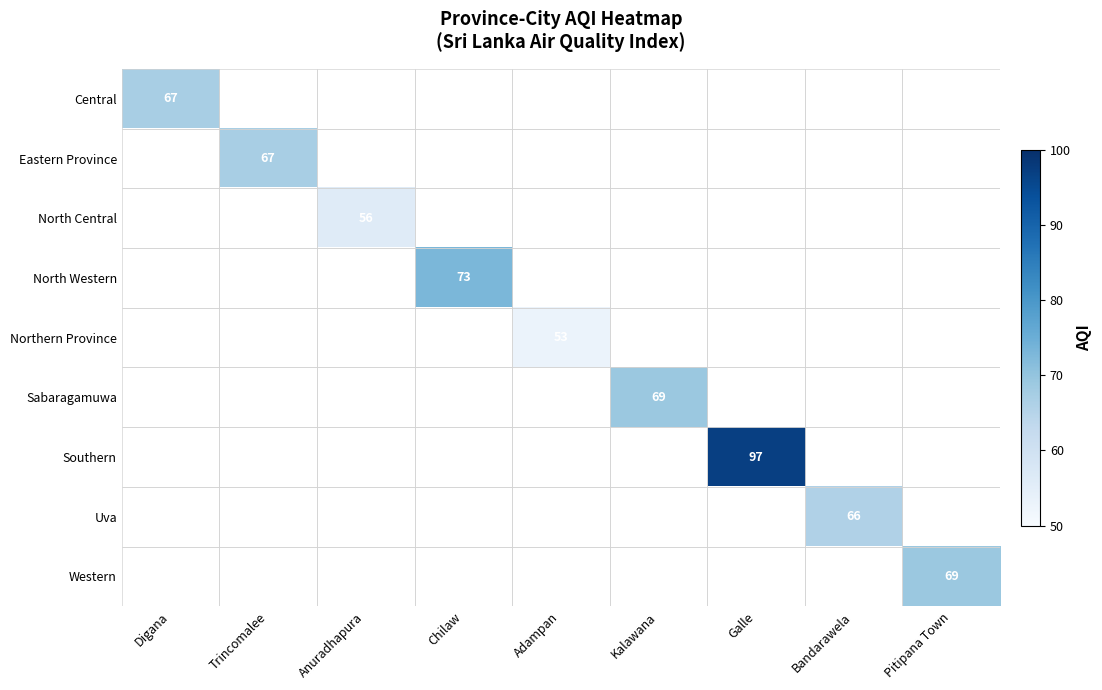

The value of North Western at Chilaw is 73. True or false?

True